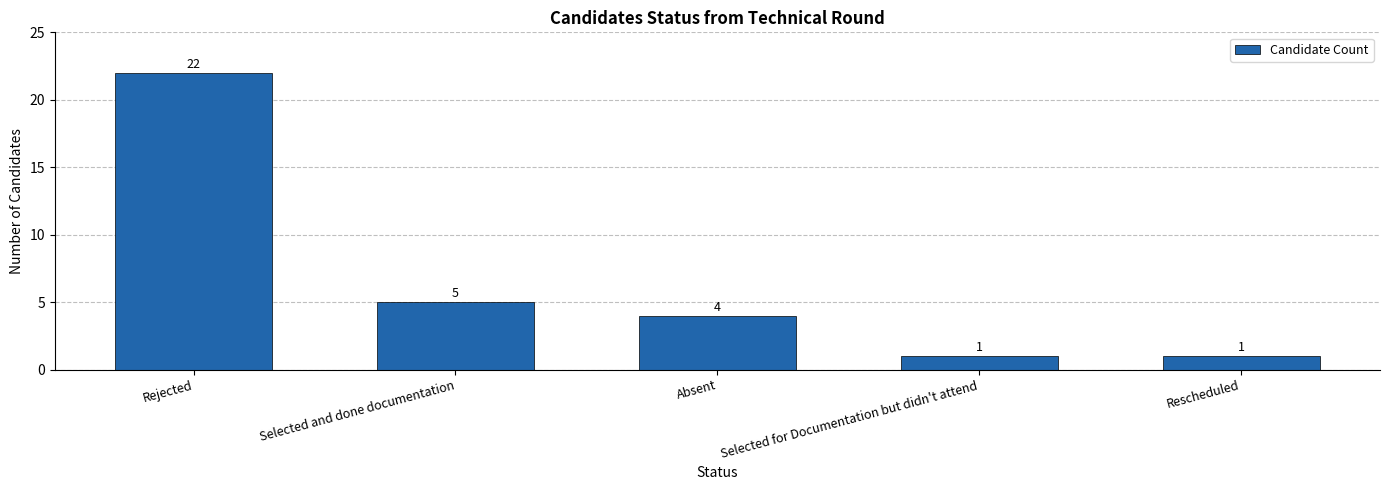

Reading right to left, transcribe all the data shown in this chart.

Rescheduled=1	Selected for Documentation but didn't attend=1	Absent=4	Selected and done documentation=5	Rejected=22